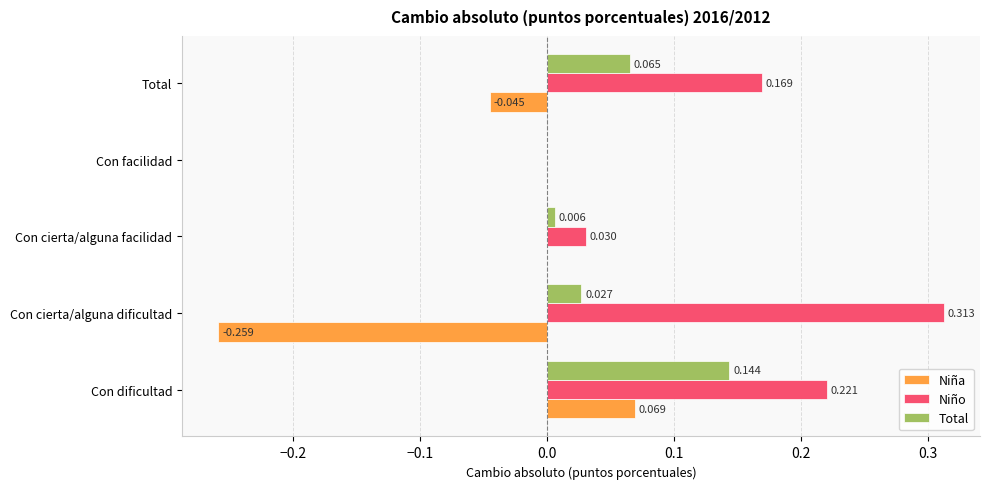

Where is Total nearest to the value 0?

Con facilidad